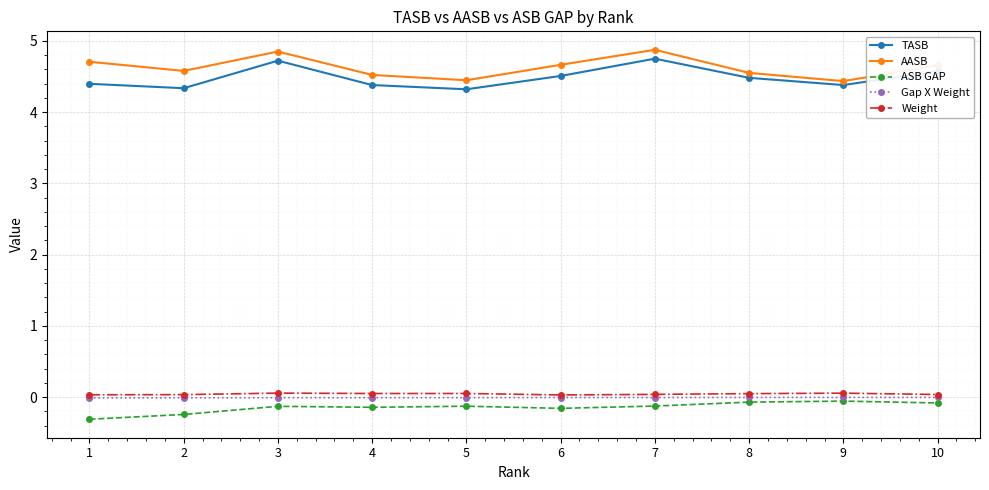

How many lines are shown in the chart?

5